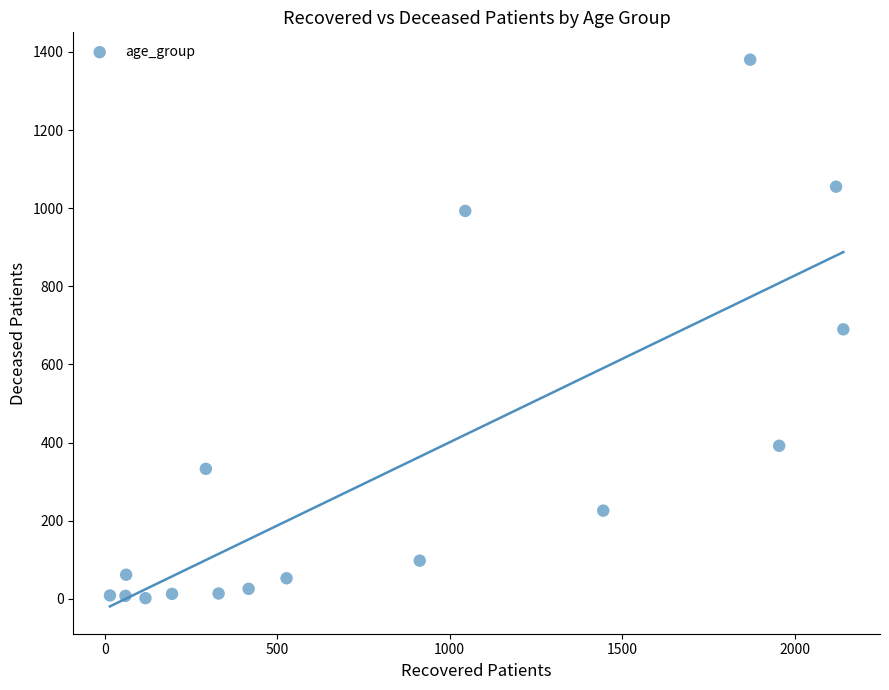

What is the range of Y values (max minus min)?

1378